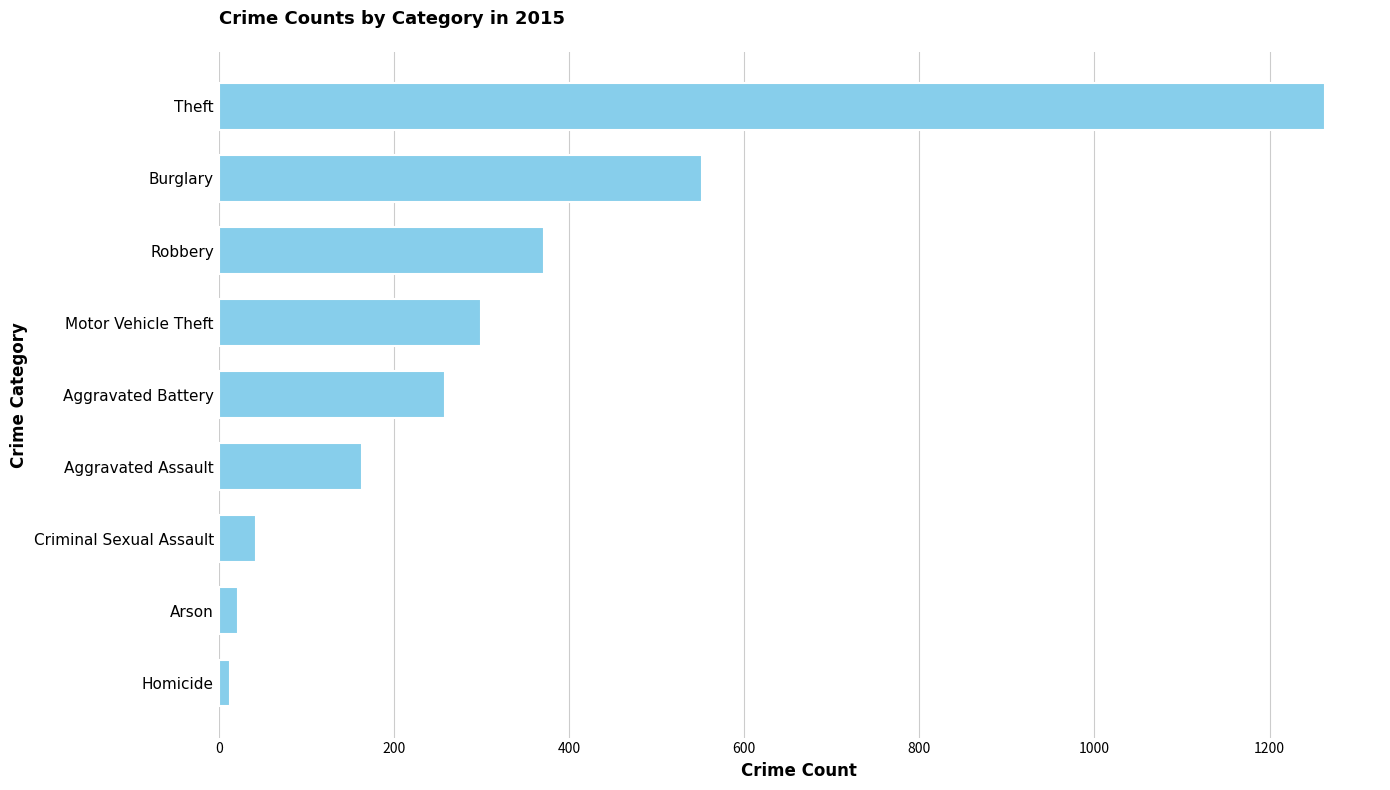

Between Arson and Theft, which is larger?

Theft